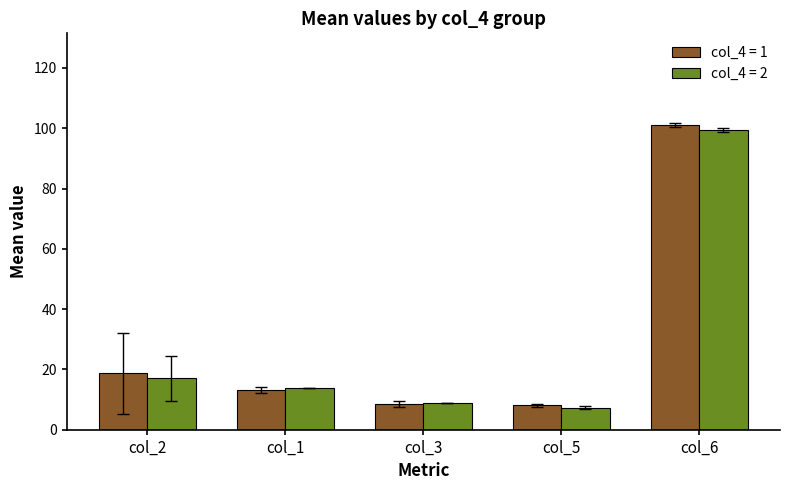

What is the sum of all col_4 = 2 values?

146.7